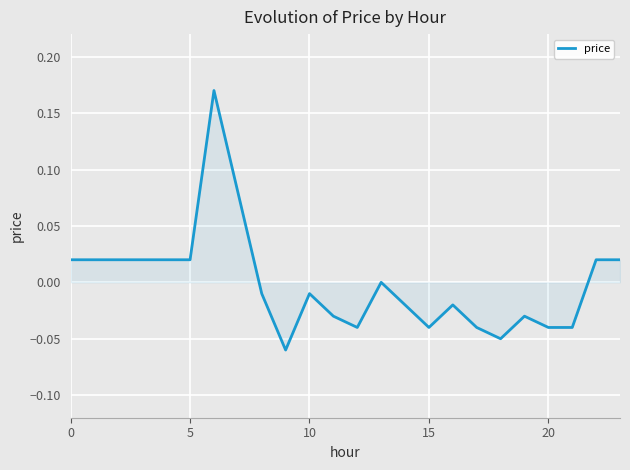

Does the chart have visible grid lines?

Yes